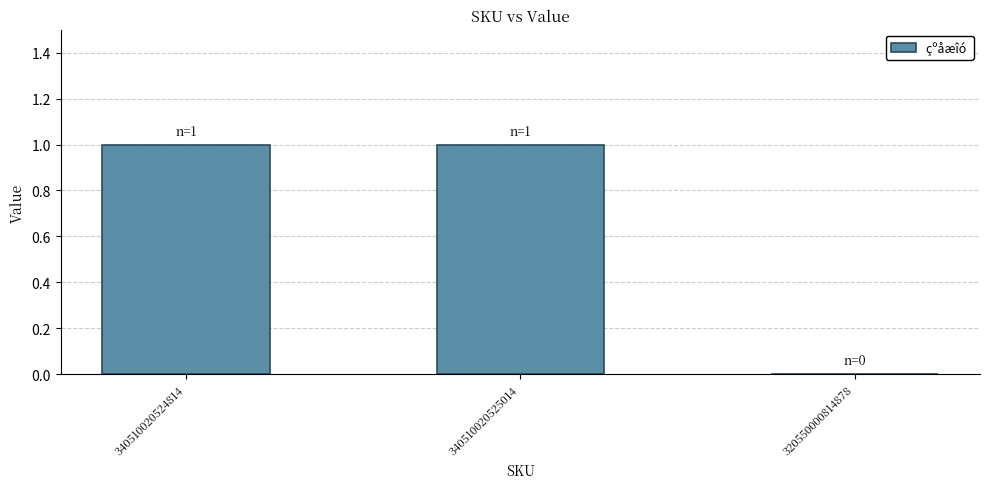

True or false: the data shows 1 at 340510020525014.

True